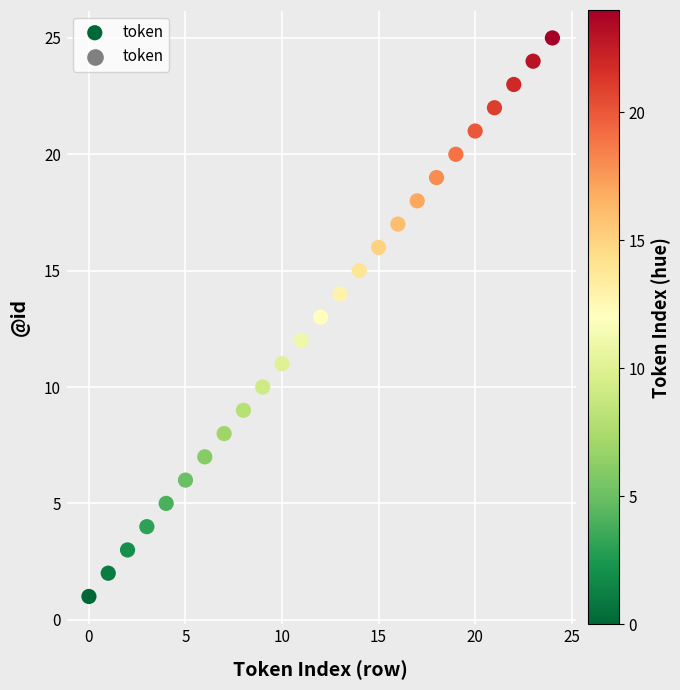

What is the range of Y values (max minus min)?

24